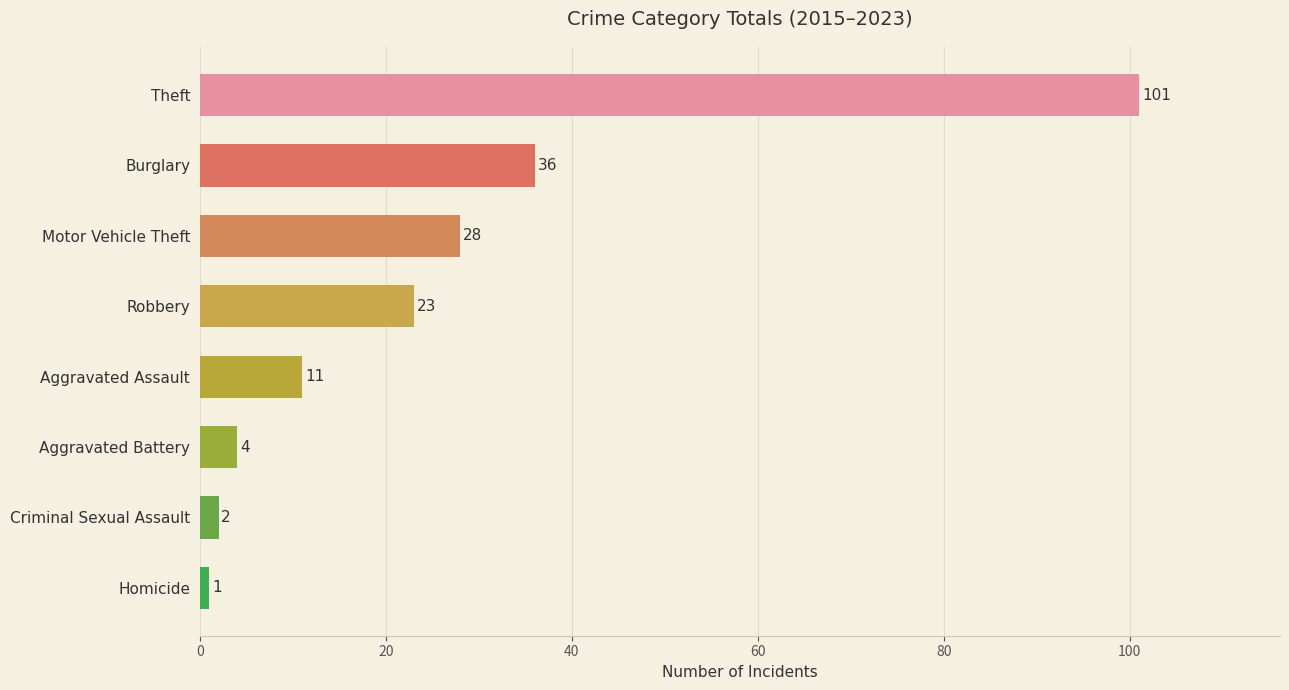

Rank the categories by value from lowest to highest.

Homicide, Criminal Sexual Assault, Aggravated Battery, Aggravated Assault, Robbery, Motor Vehicle Theft, Burglary, Theft